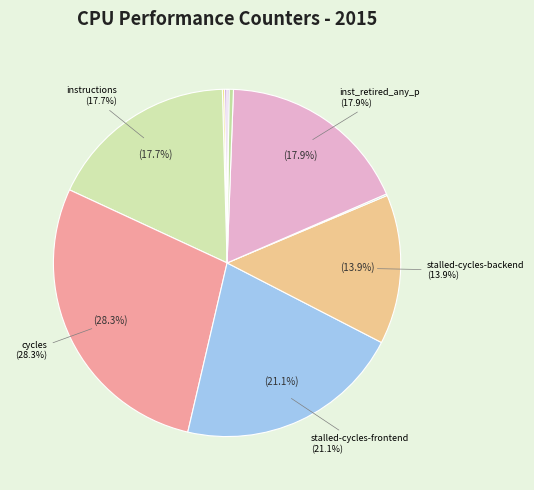

Is there any slice that represents more than half of the pie?

No